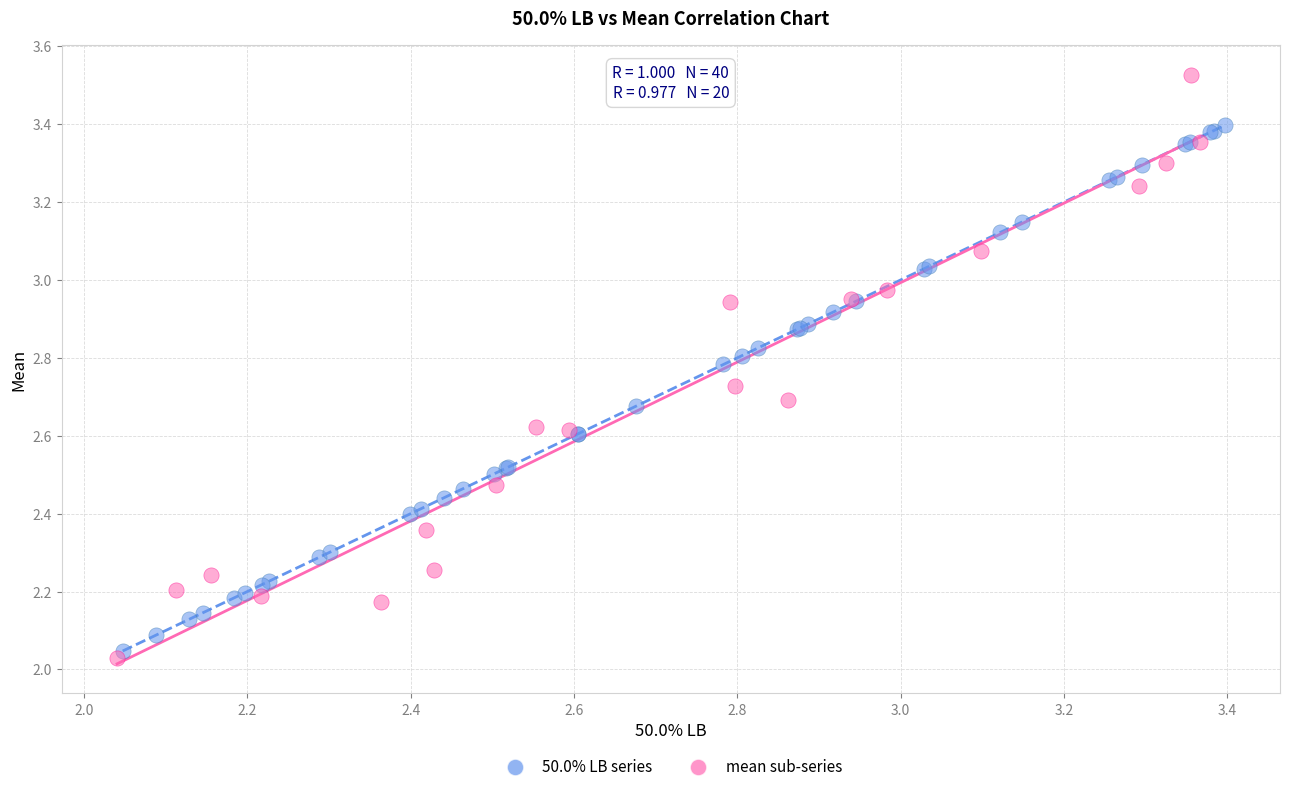

Which series has the widest spread of Y values?

mean sub-series